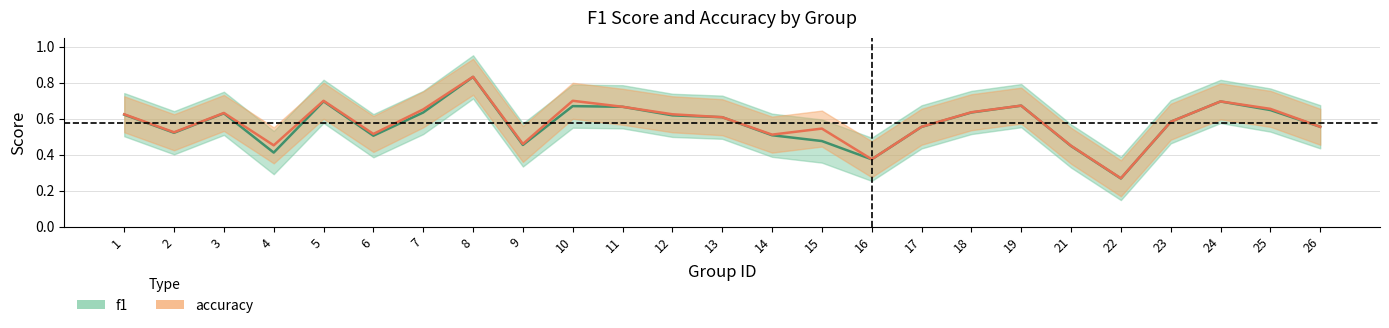

Where is f1 nearest to the value 0?

22